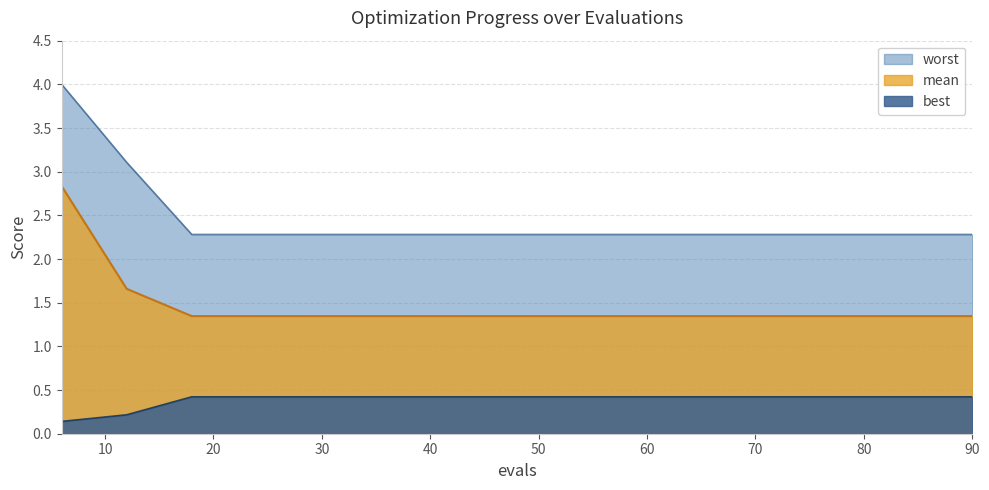

Reading left to right, transcribe all the data shown in this chart.

mean: 2.8	1.7	1.3	1.3	1.3	1.3	1.3	1.3	1.3	1.3	1.3	1.3	1.3	1.3	1.3
best: 0.1	0.2	0.4	0.4	0.4	0.4	0.4	0.4	0.4	0.4	0.4	0.4	0.4	0.4	0.4
worst: 4.0	3.1	2.3	2.3	2.3	2.3	2.3	2.3	2.3	2.3	2.3	2.3	2.3	2.3	2.3